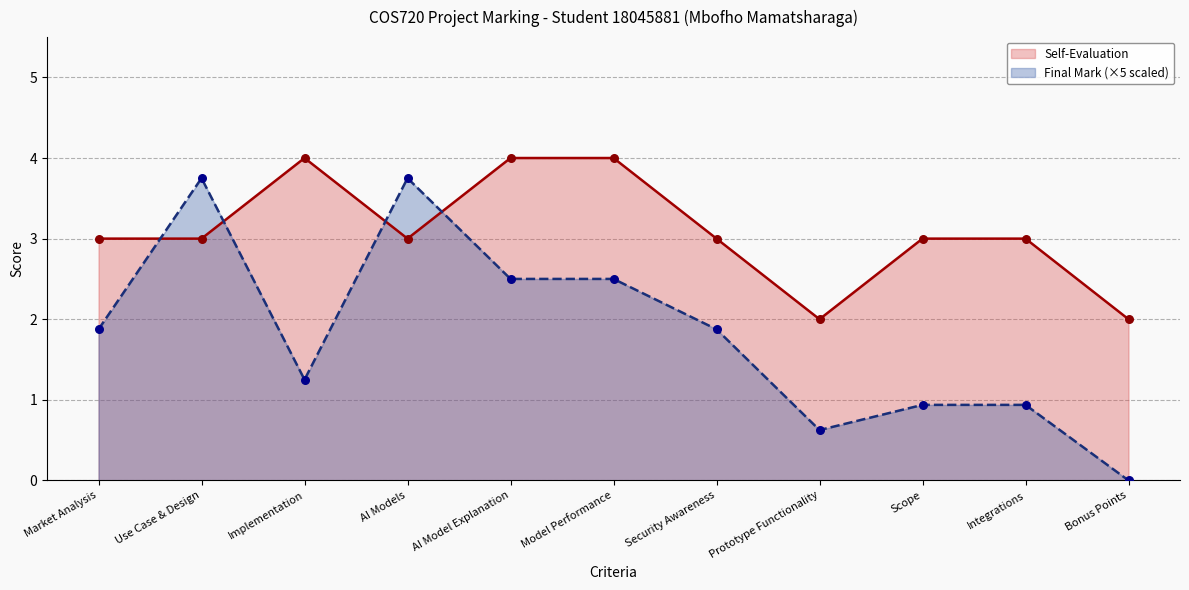

Which series has the largest total across all categories?

Self-Evaluation